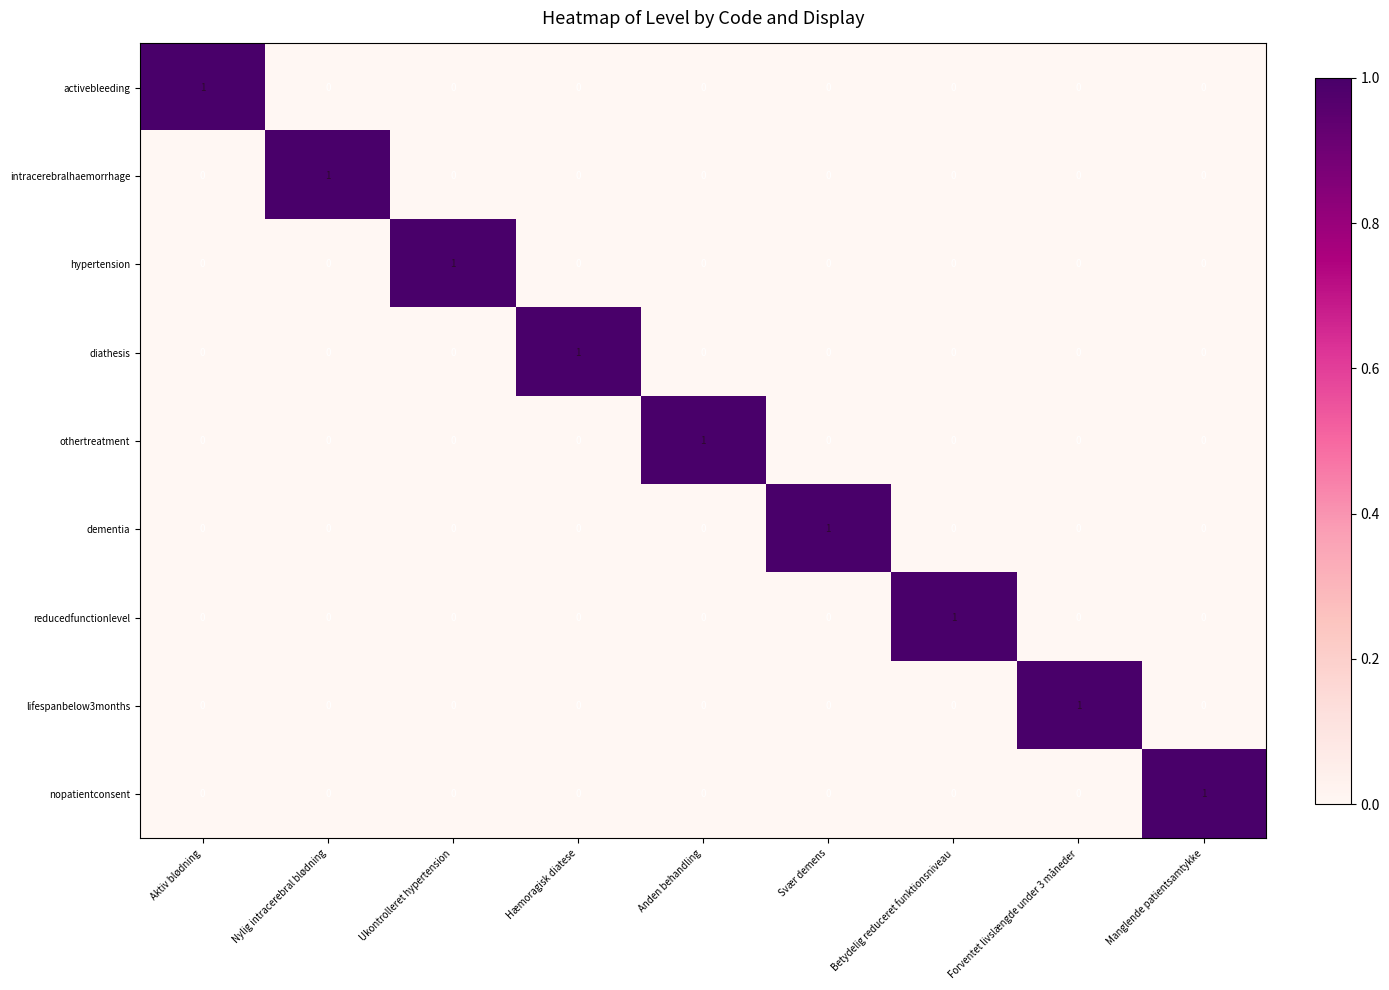

Is it true that diathesis equals -1 at Svær demens?

False